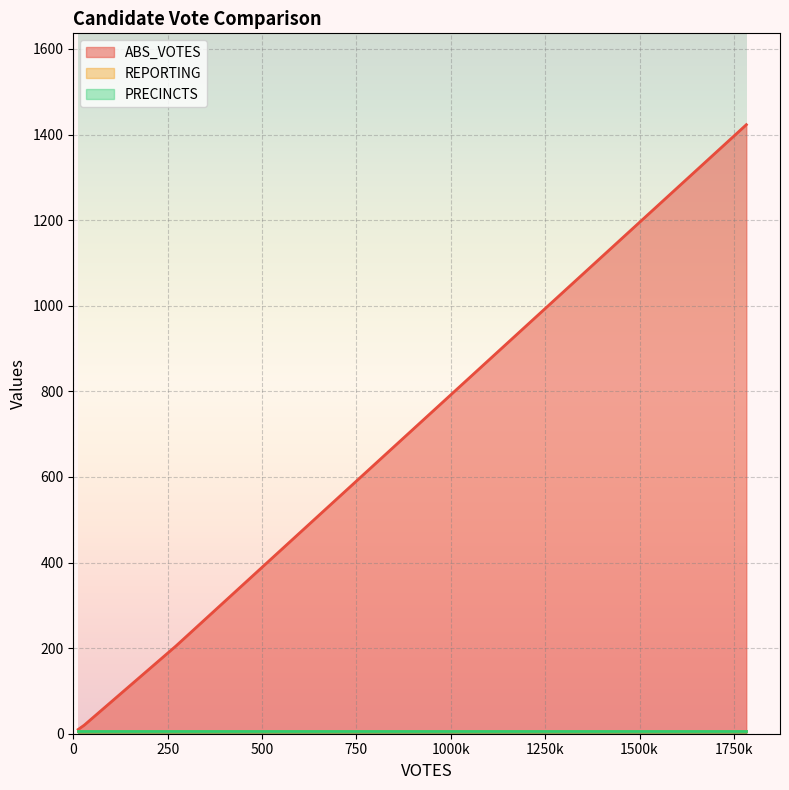

Does the chart display data point markers on the line(s)?

No